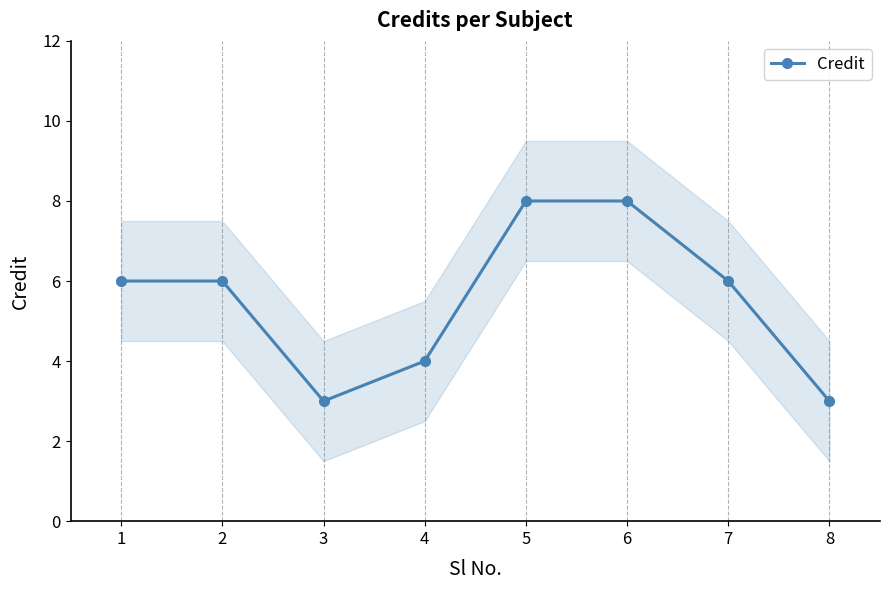

True or false: the data shows 4 at 4.

True